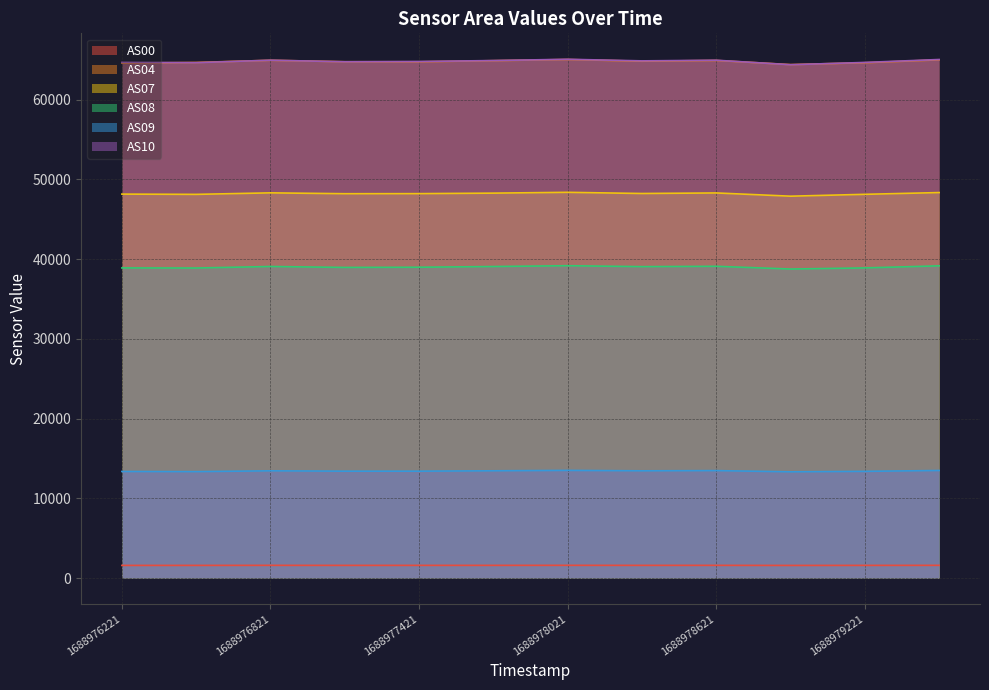

True or false: AS04 has a value of 65037 at 1688978021.

True